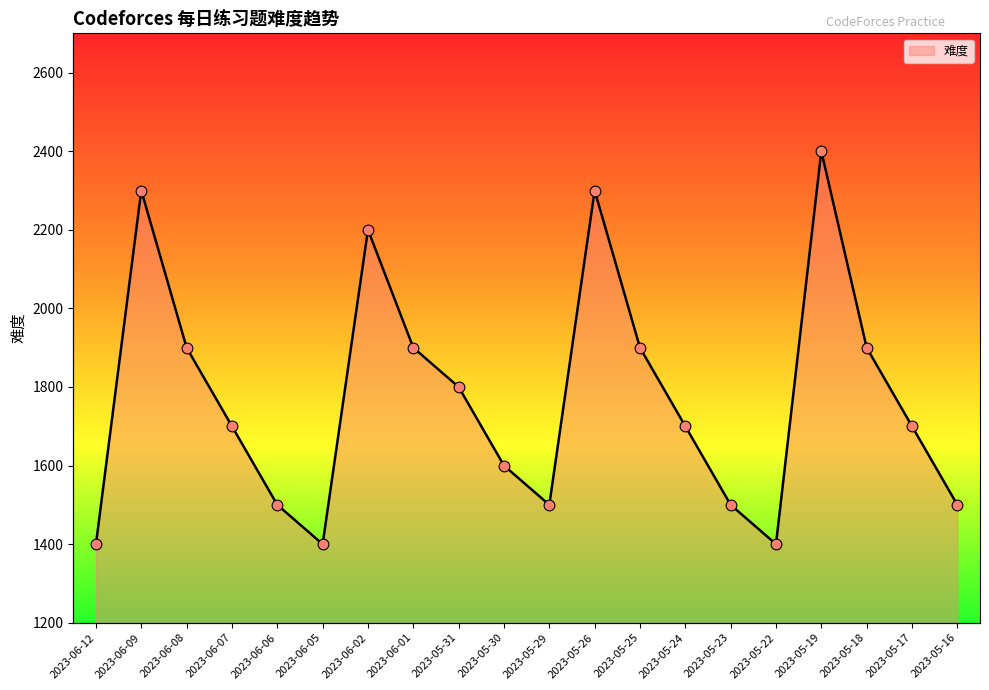

Between 2023-06-05 and 2023-05-16, which is larger?

2023-05-16